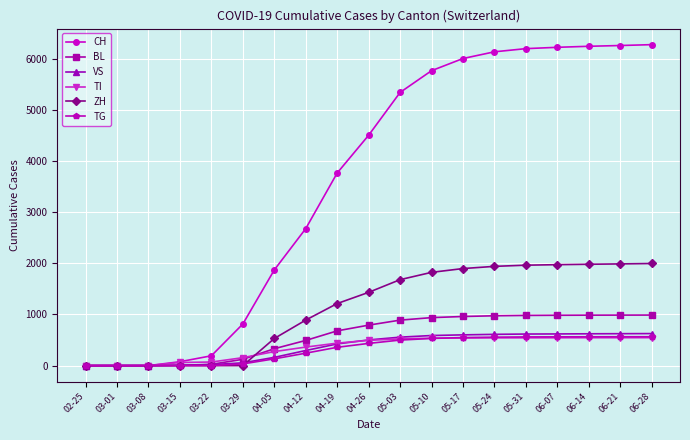

Is it true that BL equals 330 at 04-05?

True